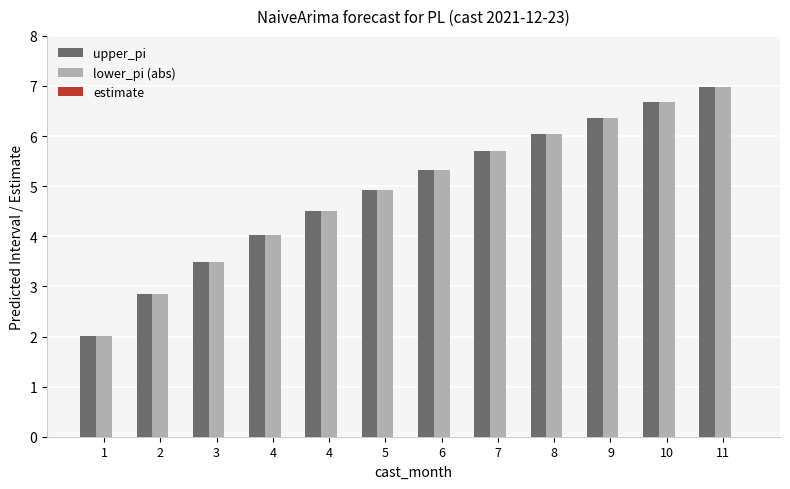

What is the maximum value shown in the chart?

7.0